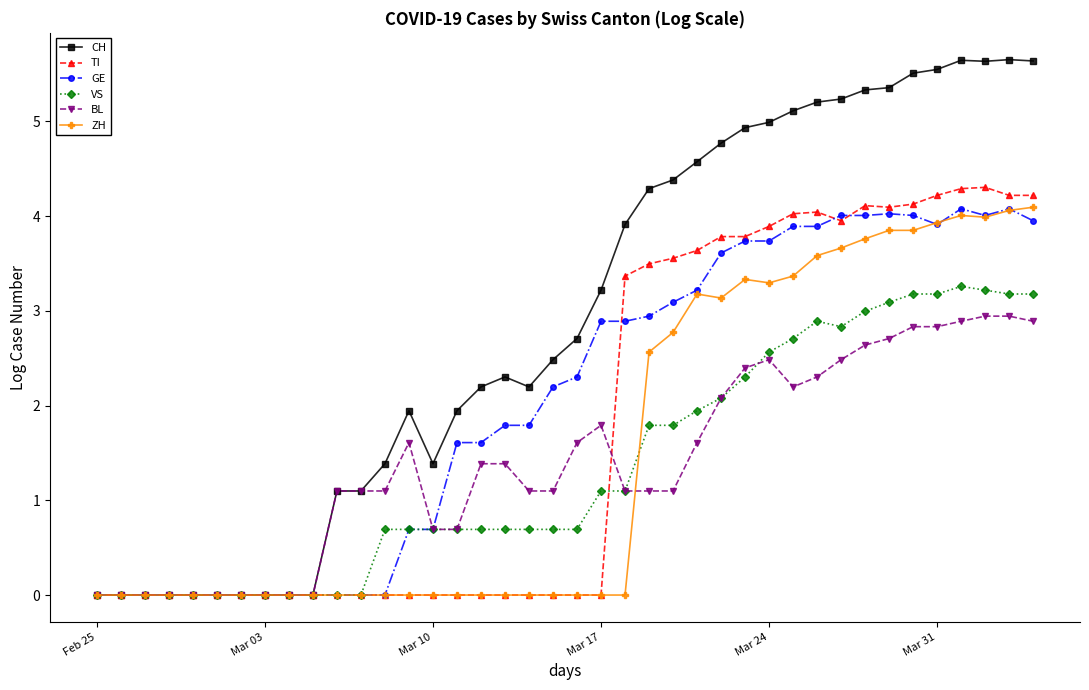

What is the value of the BL point at the 32nd from the left?

2.5